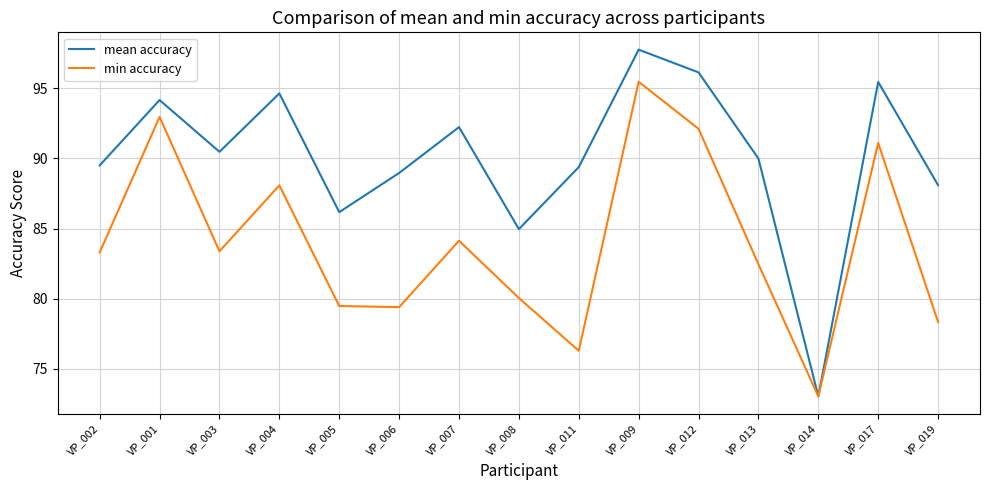

How many lines are shown in the chart?

2